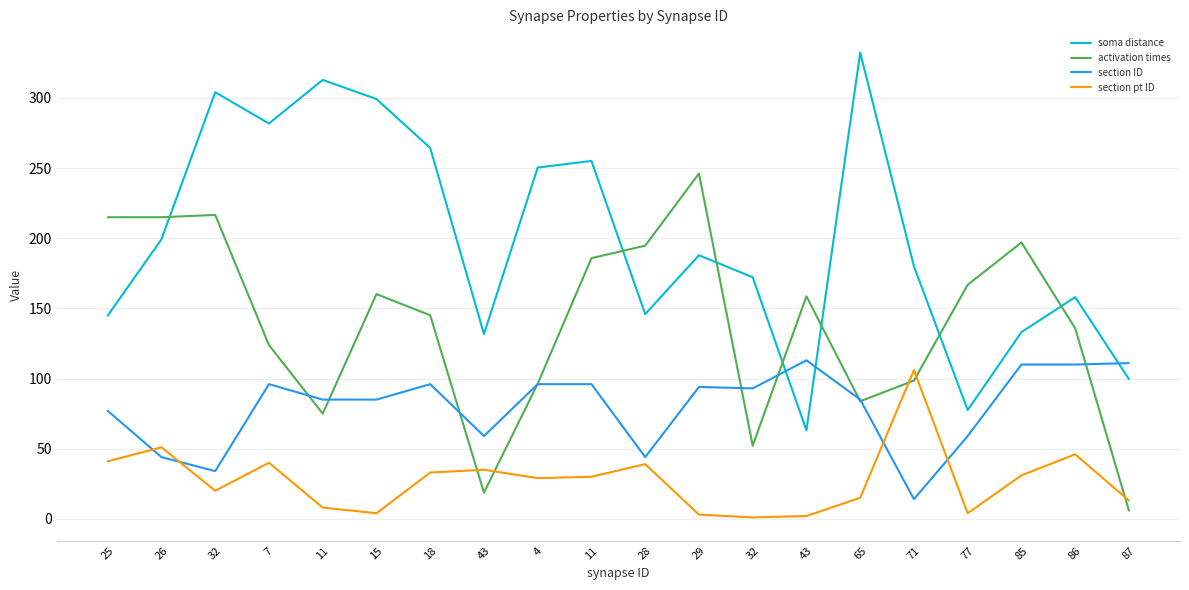

What is the spread (max minus min) of values at 28?

155.7